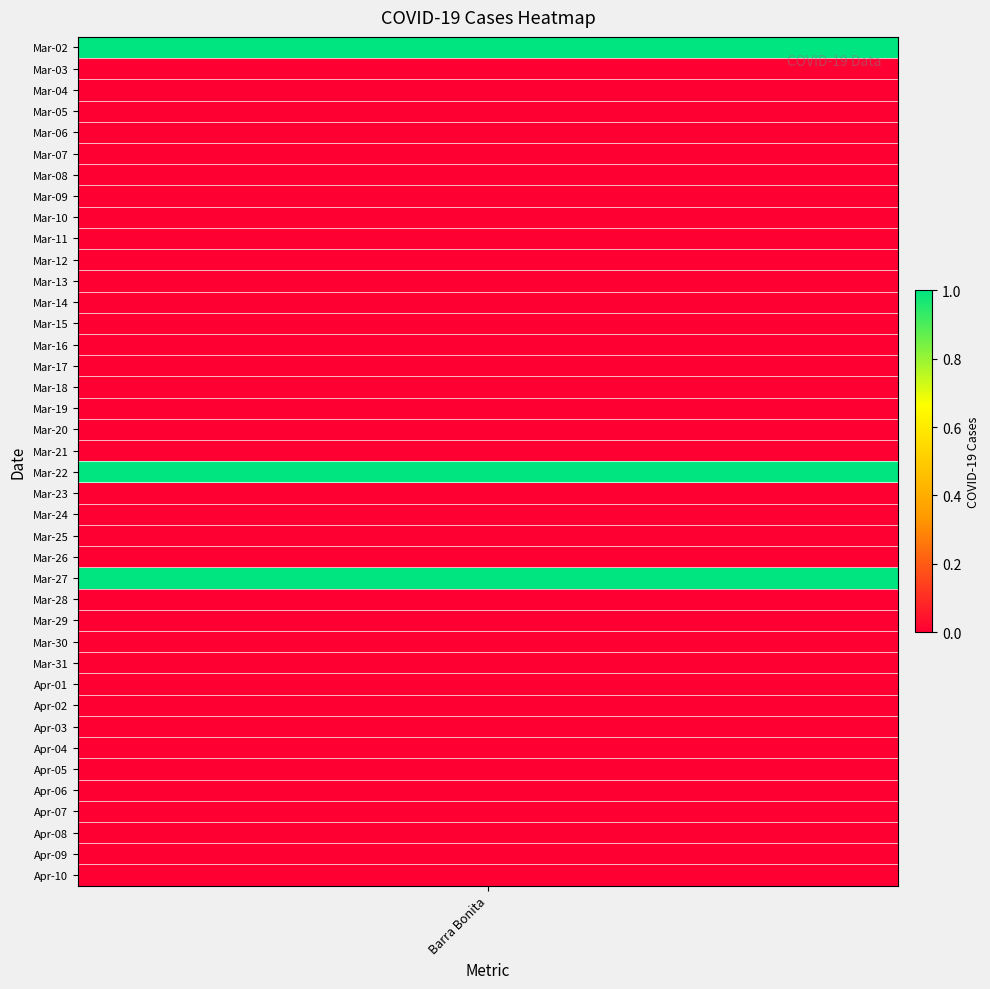

True or false: the data shows 0 at 36.

False